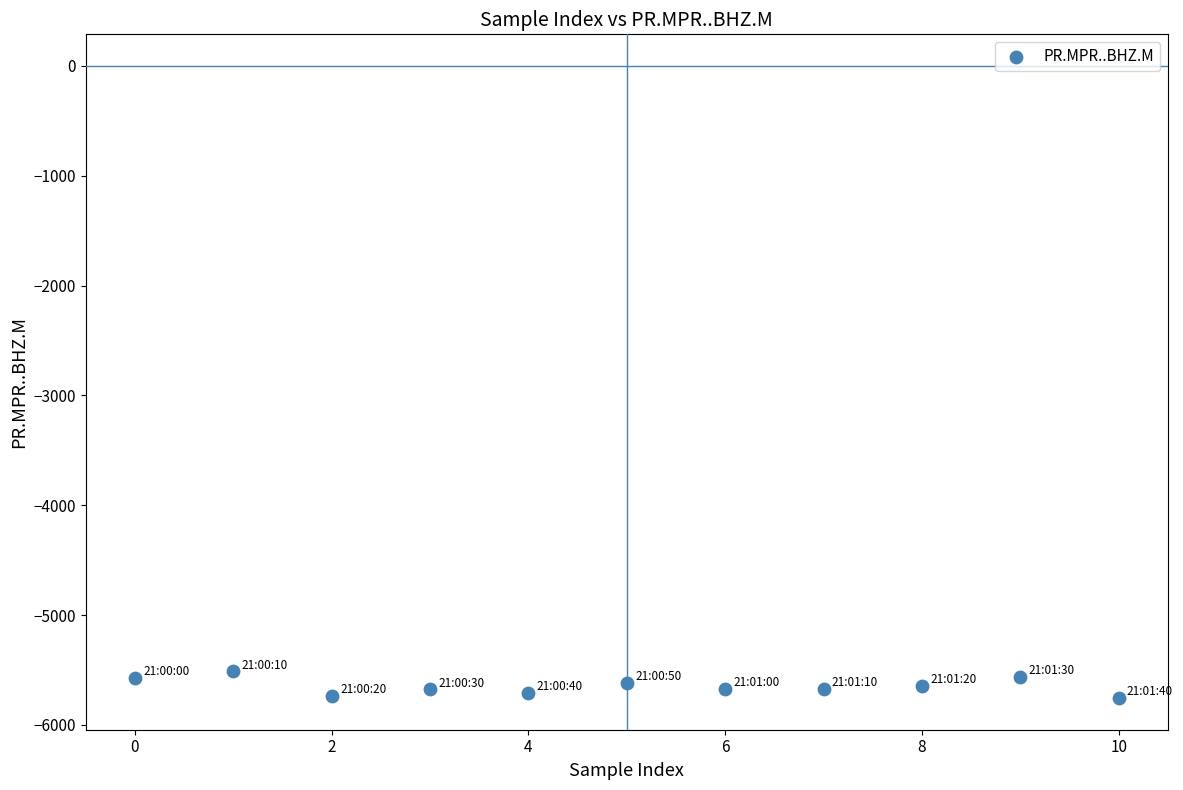

What is the average Y value?

-5649.4